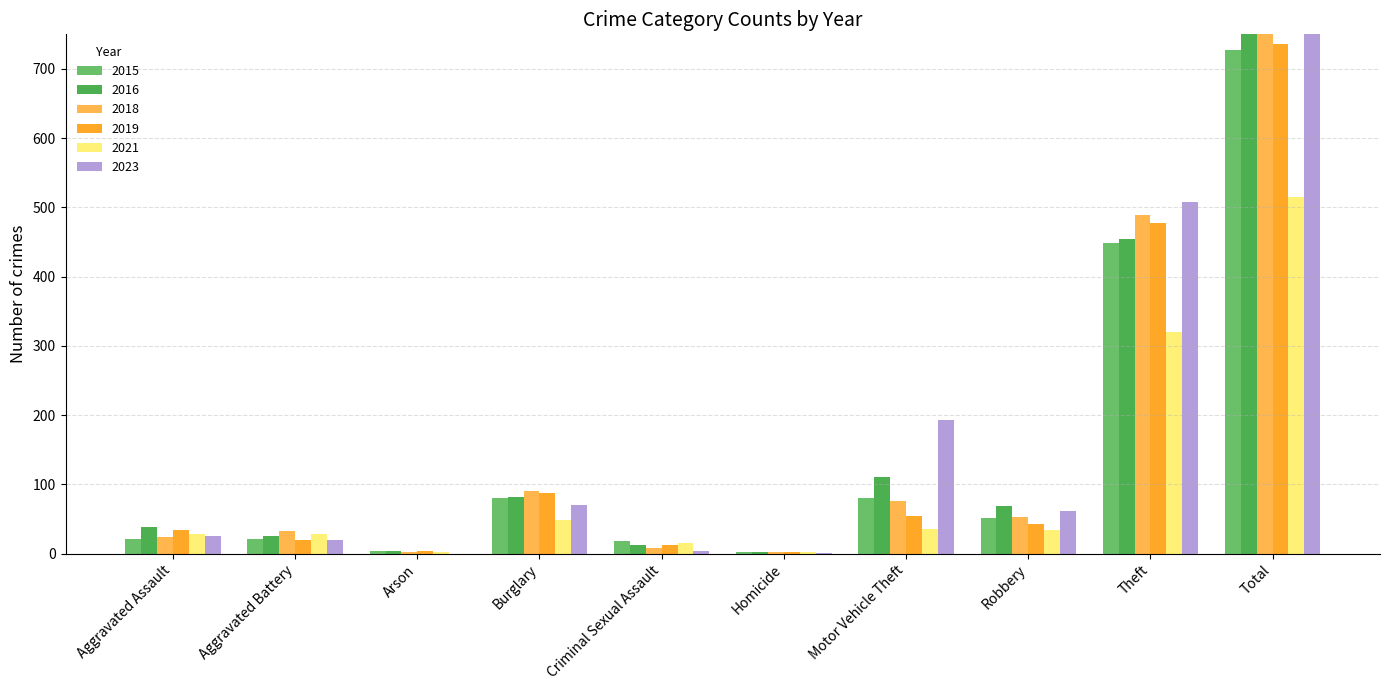

Rank the series at Criminal Sexual Assault from lowest to highest value.

2023, 2018, 2019, 2016, 2021, 2015